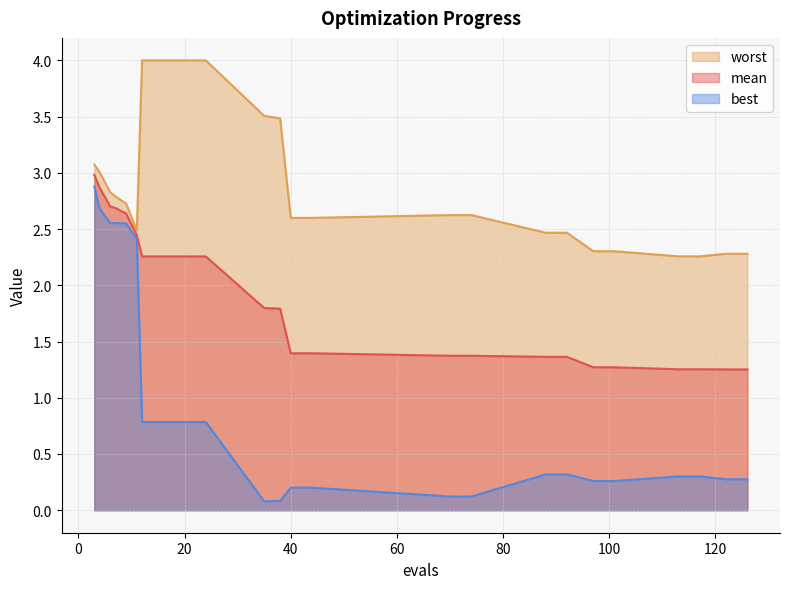

True or false: best and worst cross at least once.

False